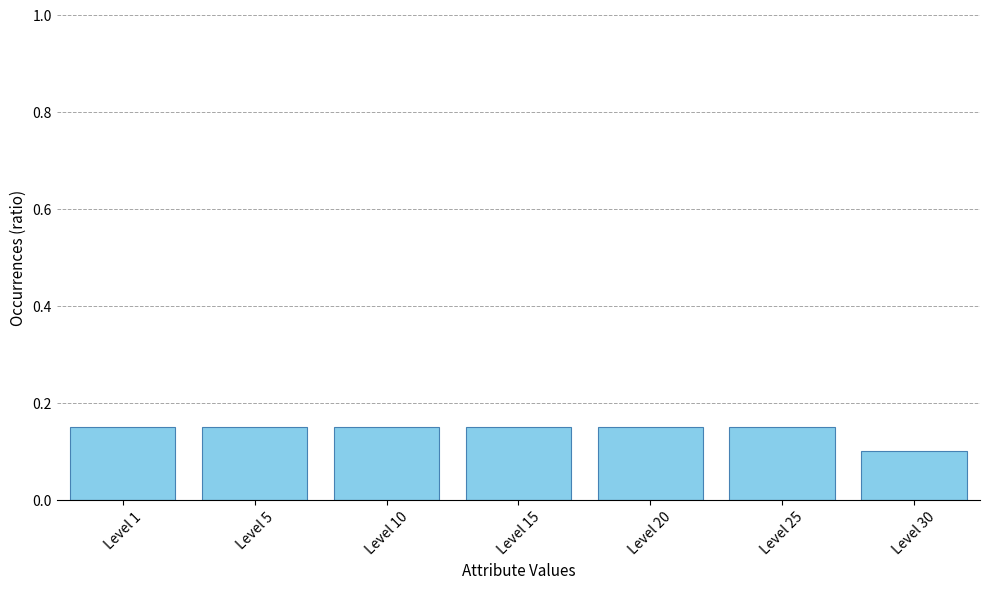

Is it true that the value at Level 30 is 0.2?

False